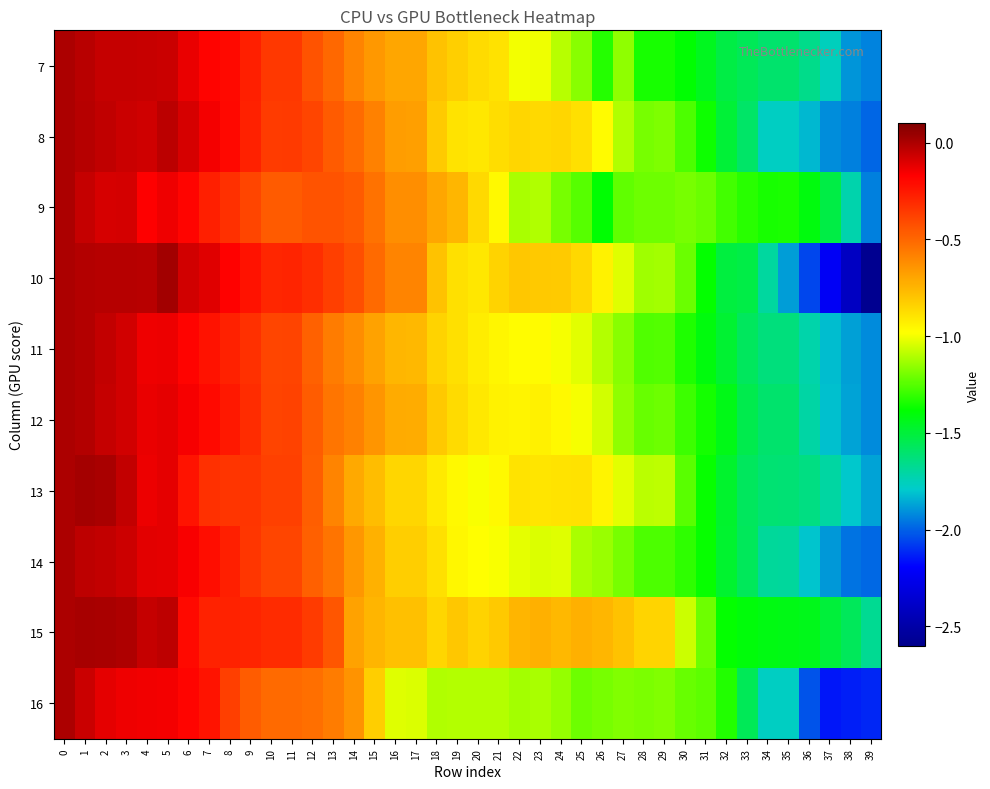

Rank the series by their maximum value, from lowest to highest.

7, 8, 9, 11, 12, 14, 16, 15, 13, 10